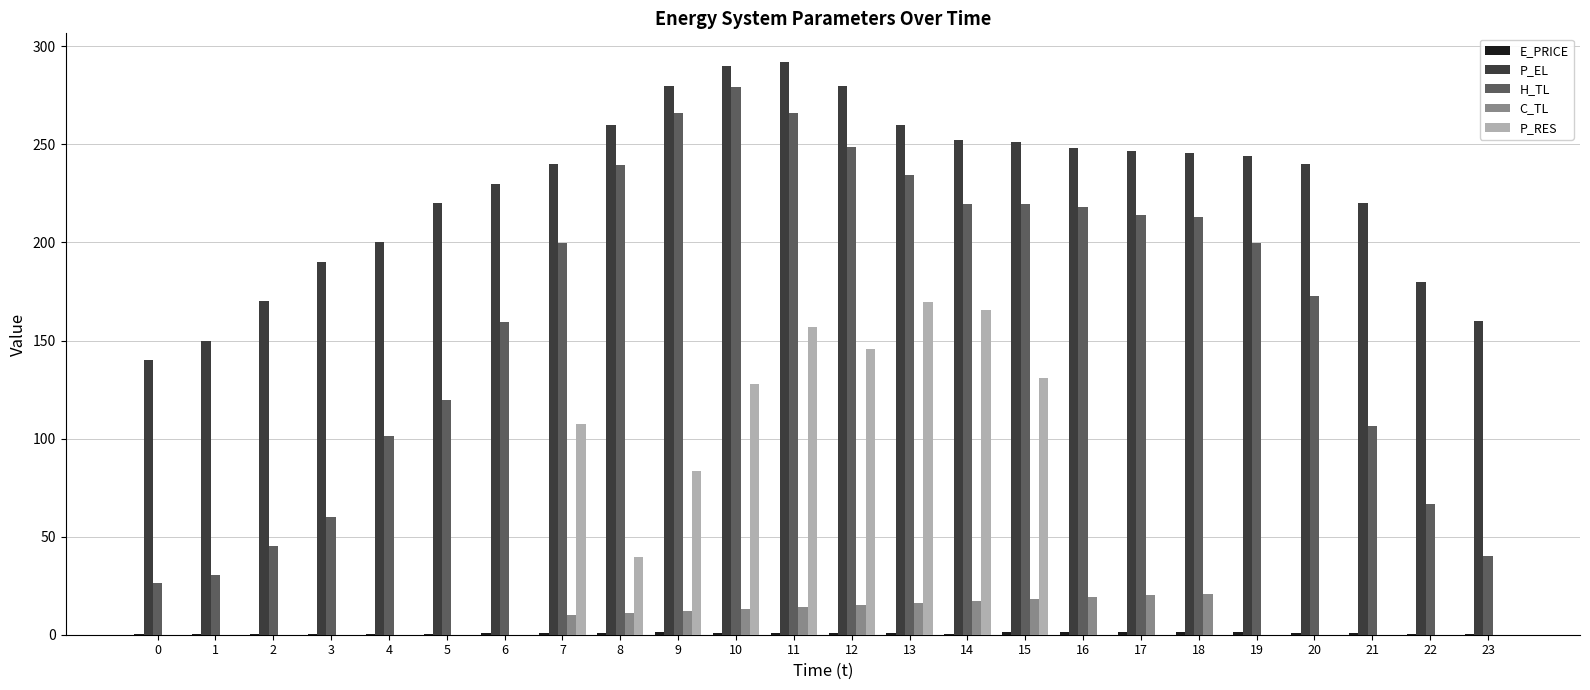

What is the greatest value displayed?

292.0